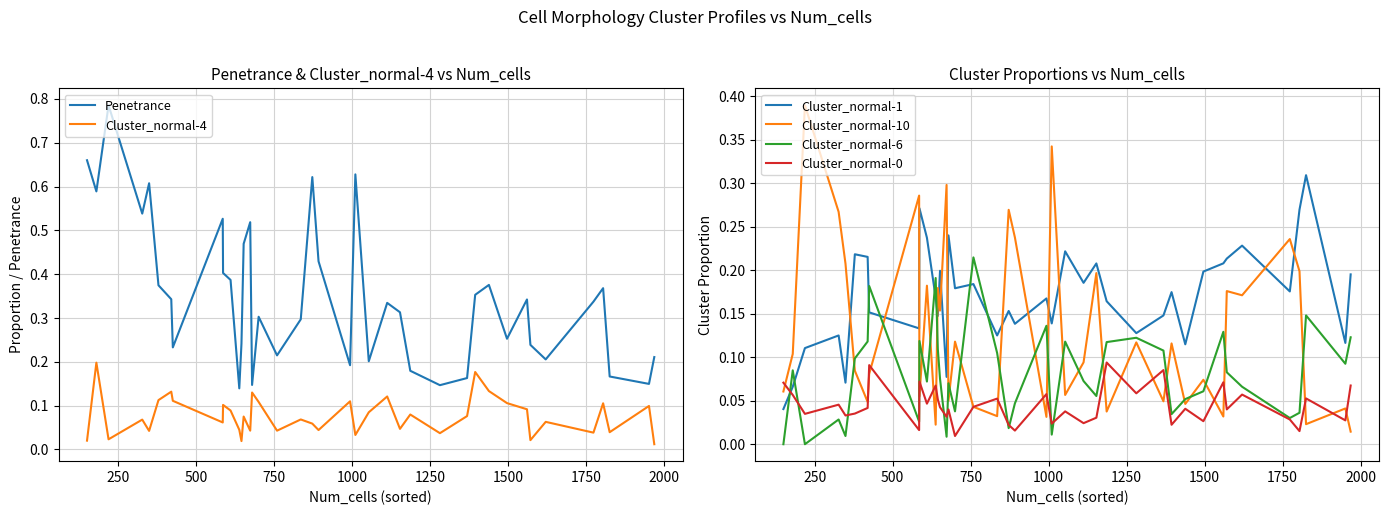

What is the greatest value displayed?

0.8